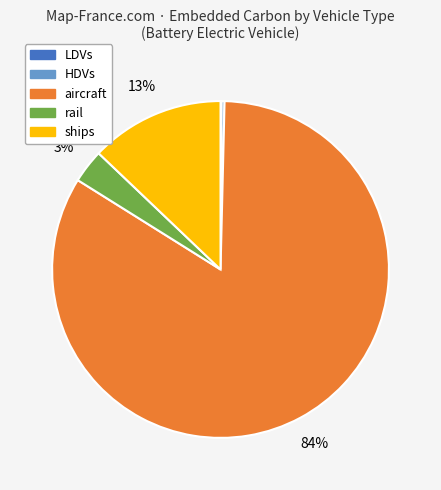

Which slice represents more than half of the pie?

aircraft